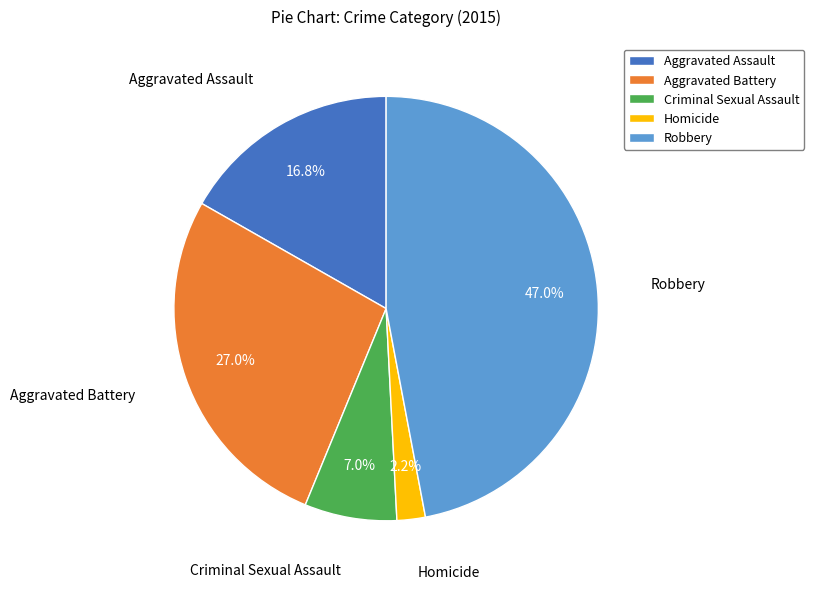

To the nearest percent, what percentage of the pie is Aggravated Assault?

17%